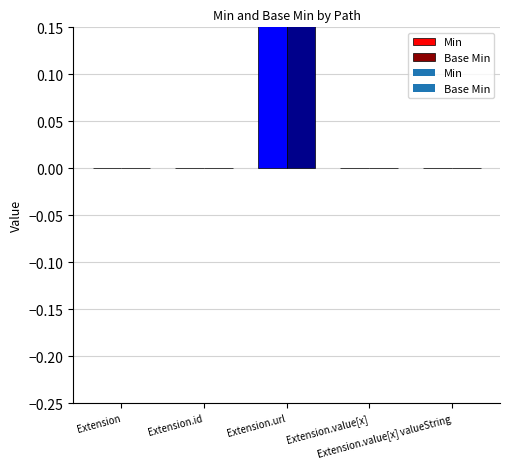

Where is Min nearest to the value 0?

Extension